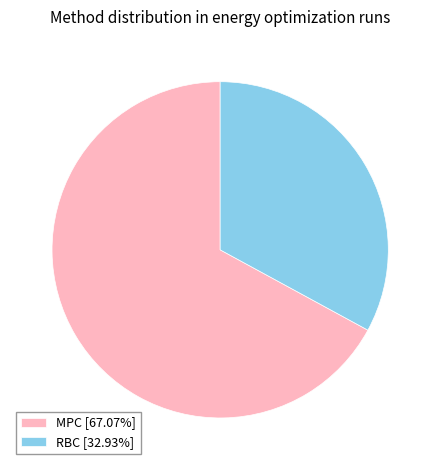

Does MPC represent more than half of the total?

Yes